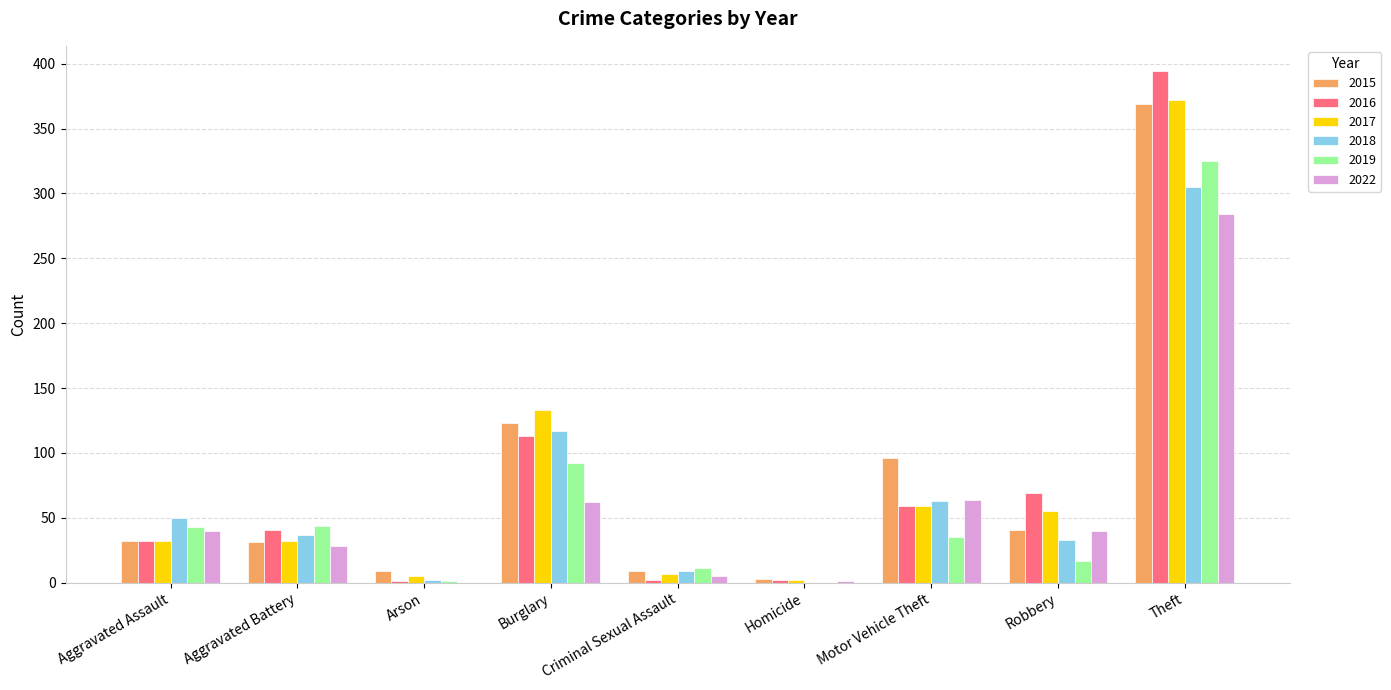

How many series are shown in this chart?

6